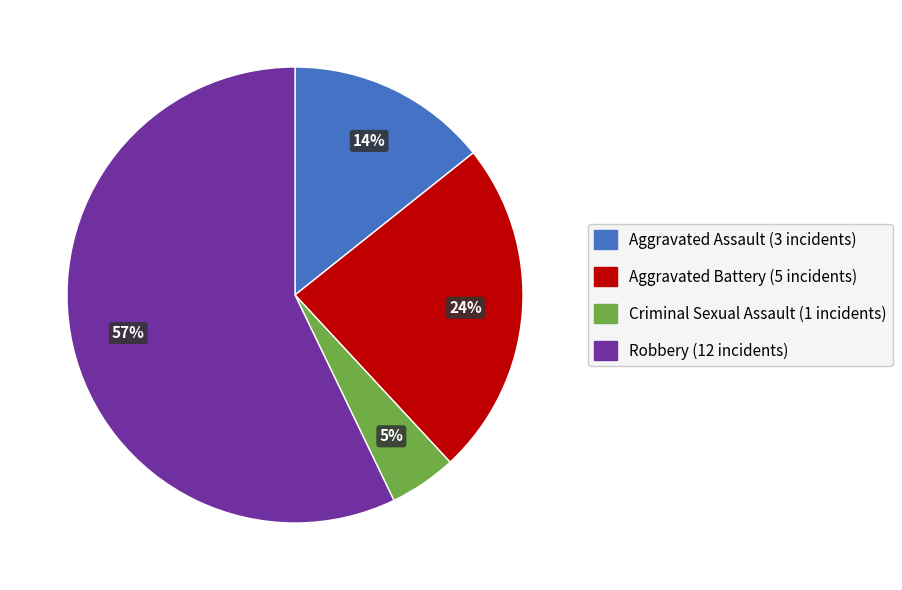

What percentage is the Criminal Sexual Assault slice, to the nearest percent?

5%